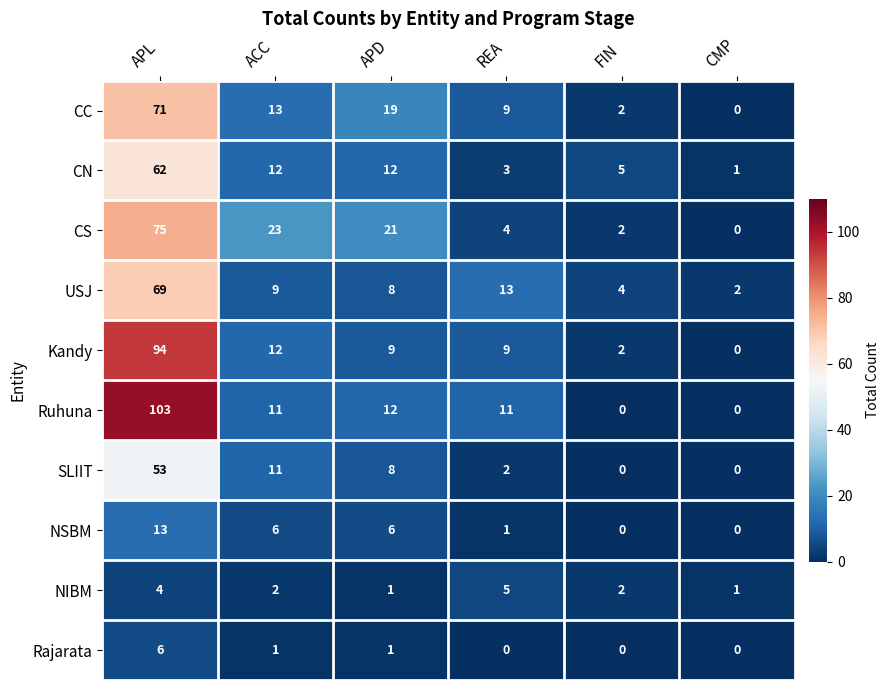

What is the difference between the Ruhuna values at REA and FIN?

11